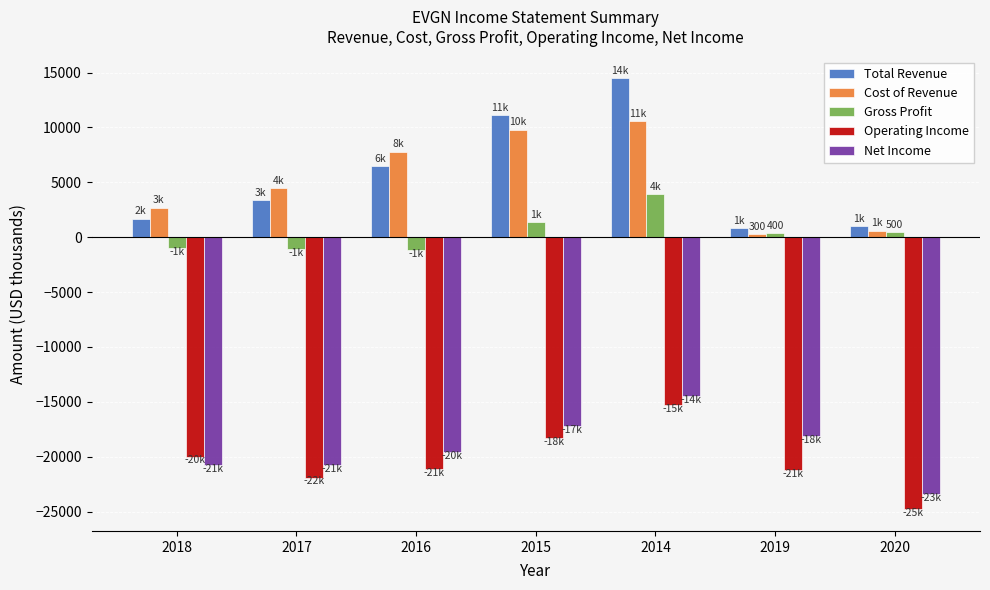

Which series changed the most between 2017 and 2020?

Cost of Revenue